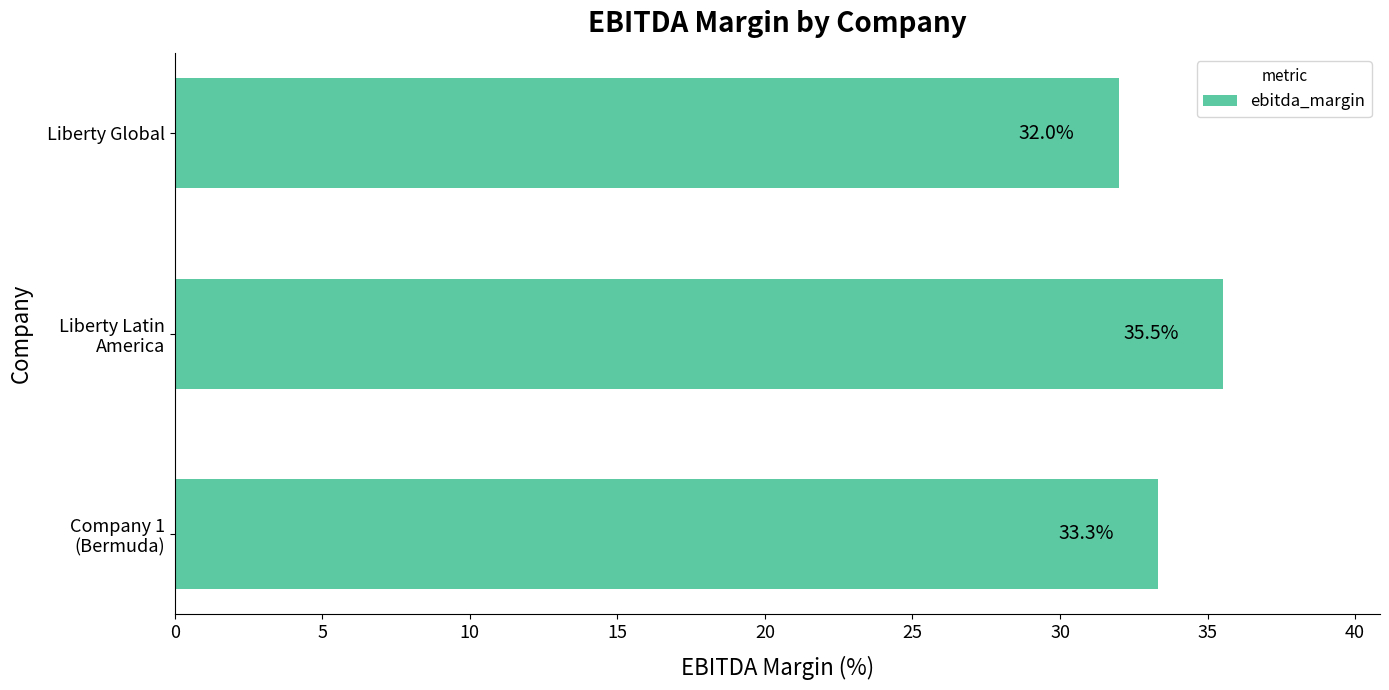

Reading bottom to top, extract all data points from this chart.

33.3	35.5	32.0